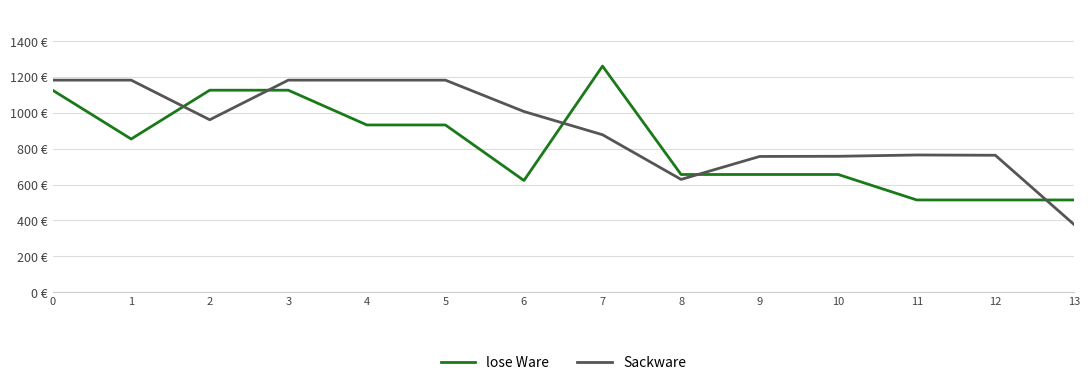

What are all the series names shown in the legend?

lose Ware, Sackware